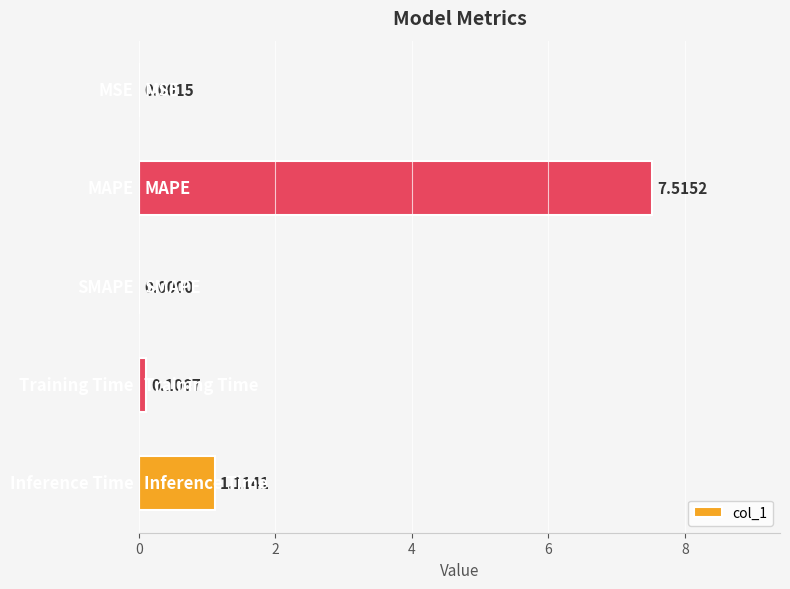

What is the sum of all values?

8.7